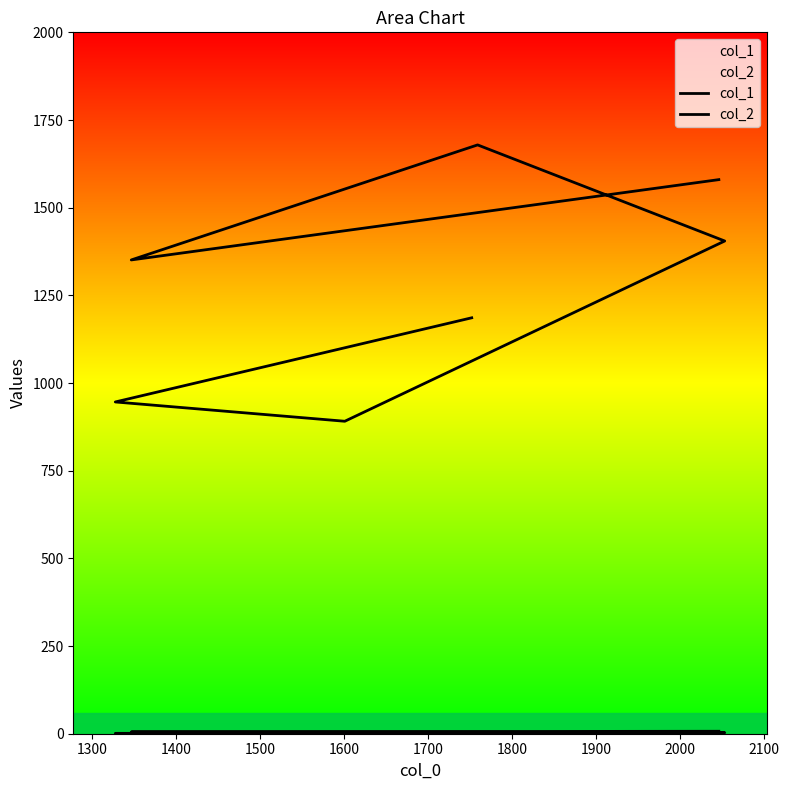

The col_1 series shows 1405 at 1500. True or false?

True